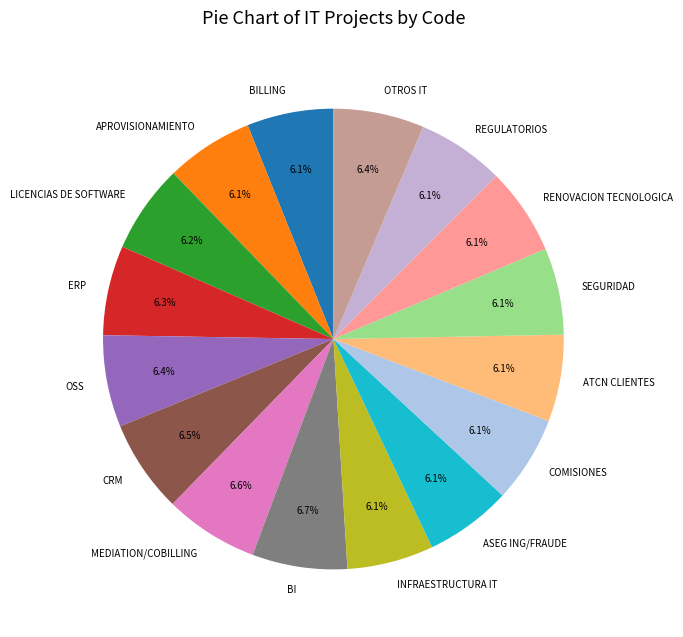

What is the ratio of the value at BILLING to the value at OTROS IT?

1.0